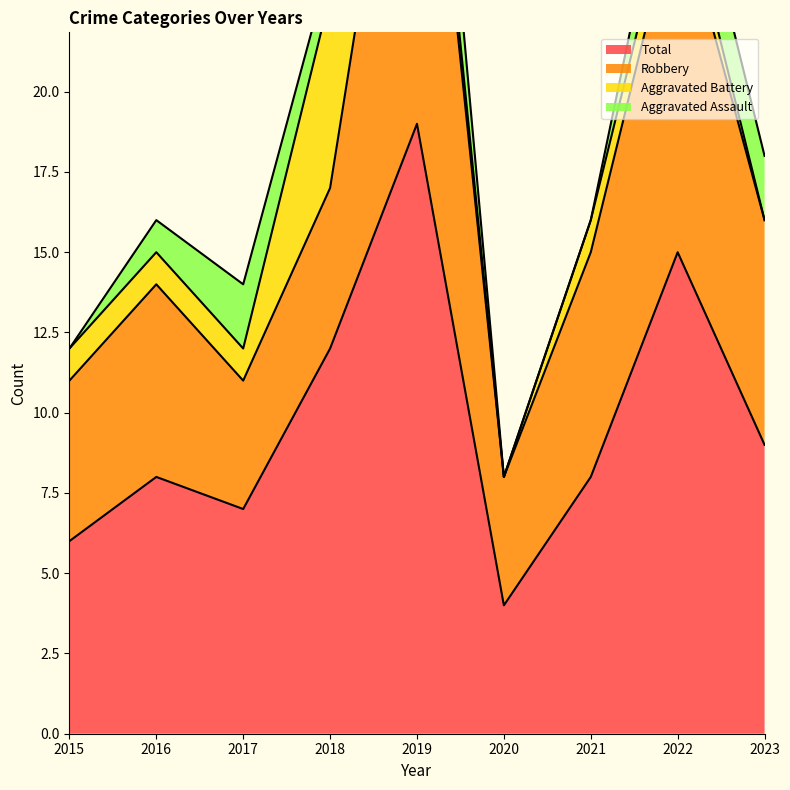

What are all the series names shown in the legend?

Aggravated Assault, Aggravated Battery, Robbery, Total